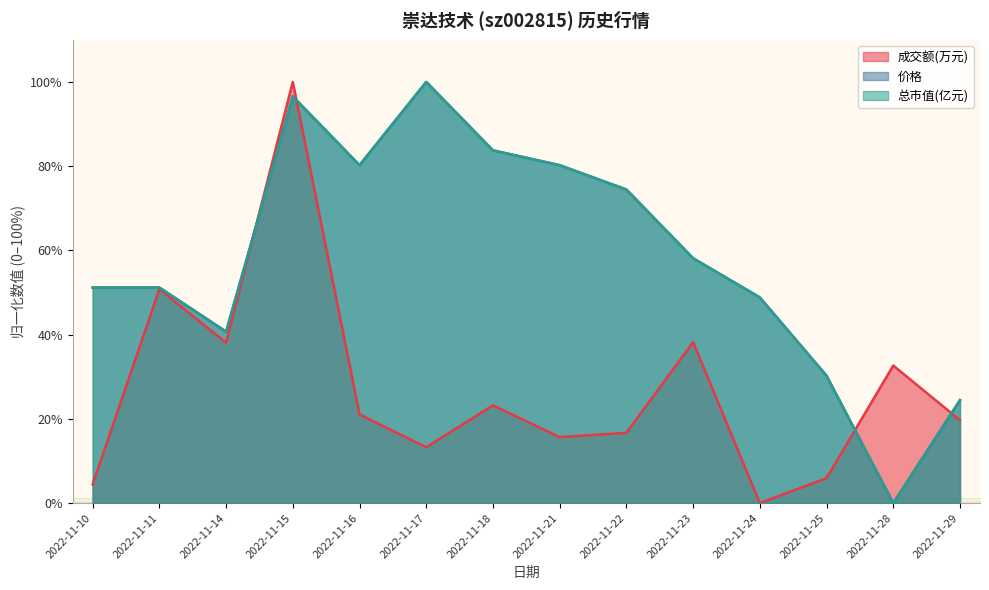

Is it true that 总市值(亿元) equals 65.3 at 2022-11-14?

False